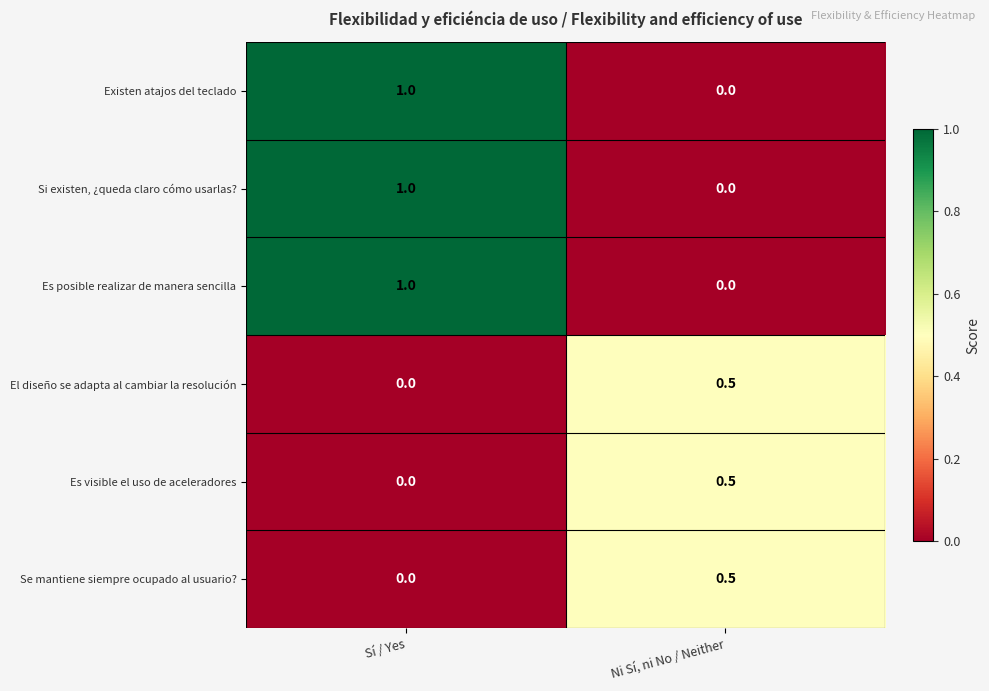

What is the total value across all series at Ni Sí, ni No / Neither?

1.5